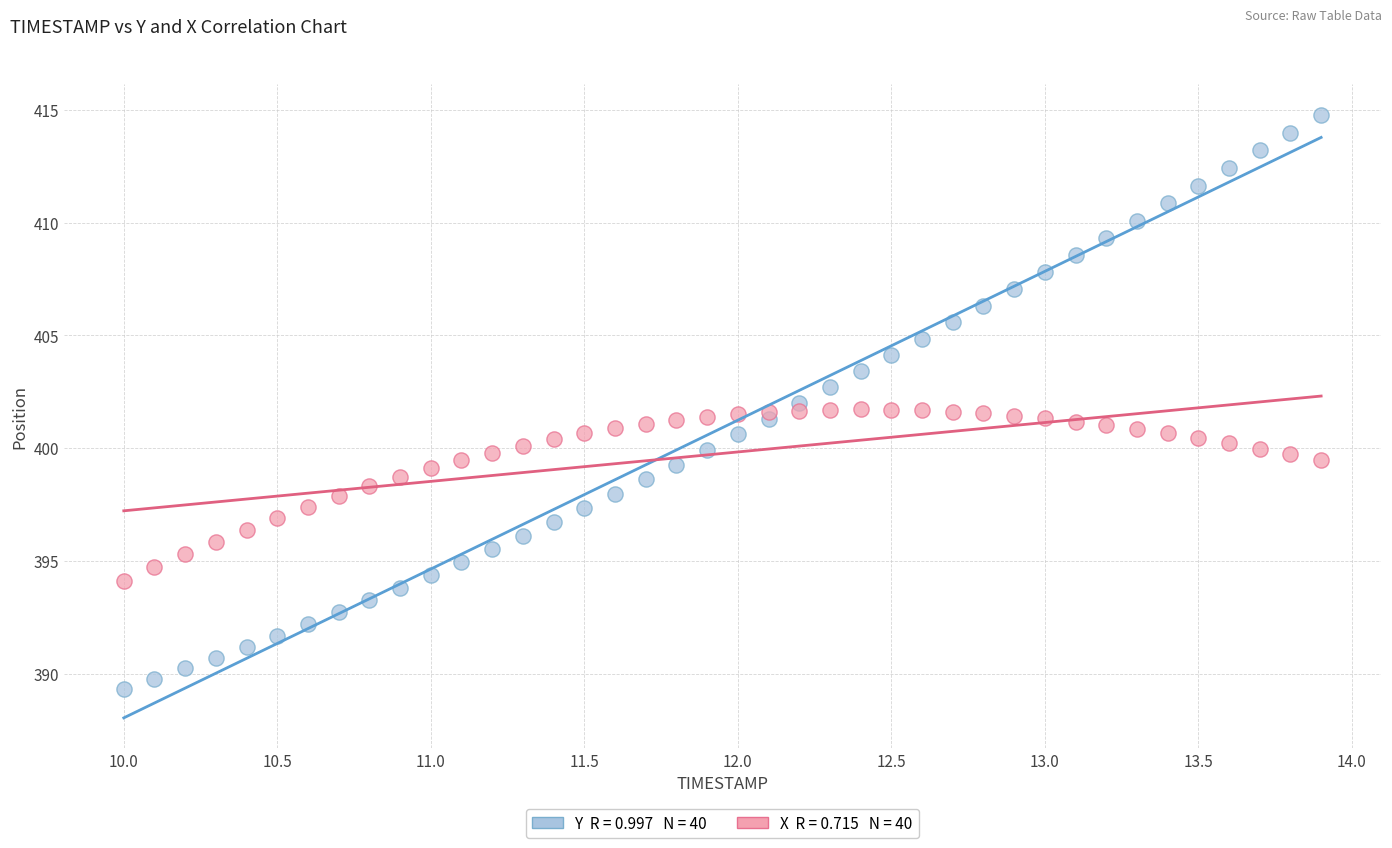

Across all data points, what is the range of Y values (max minus min)?

25.5